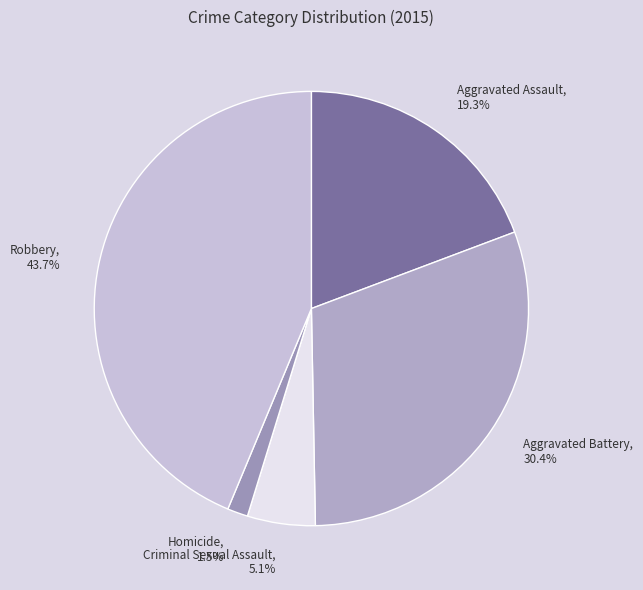

True or false: Aggravated Battery accounts for 30% of the total.

True